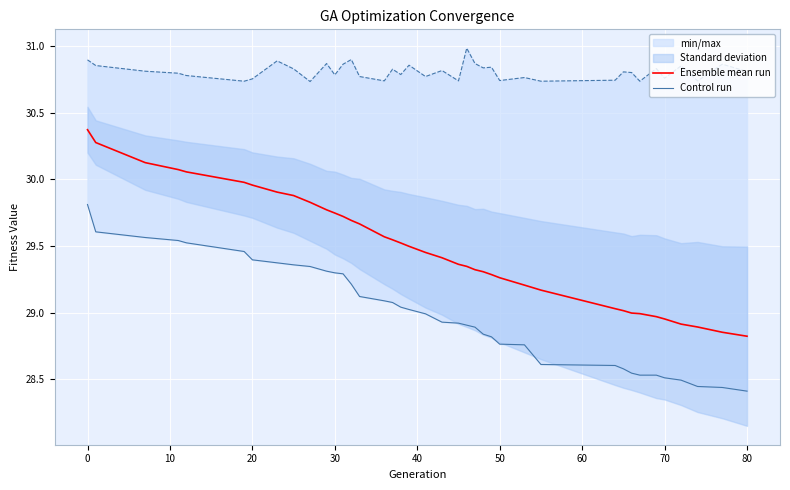

What is the minimum value for Ensemble mean run?

28.8